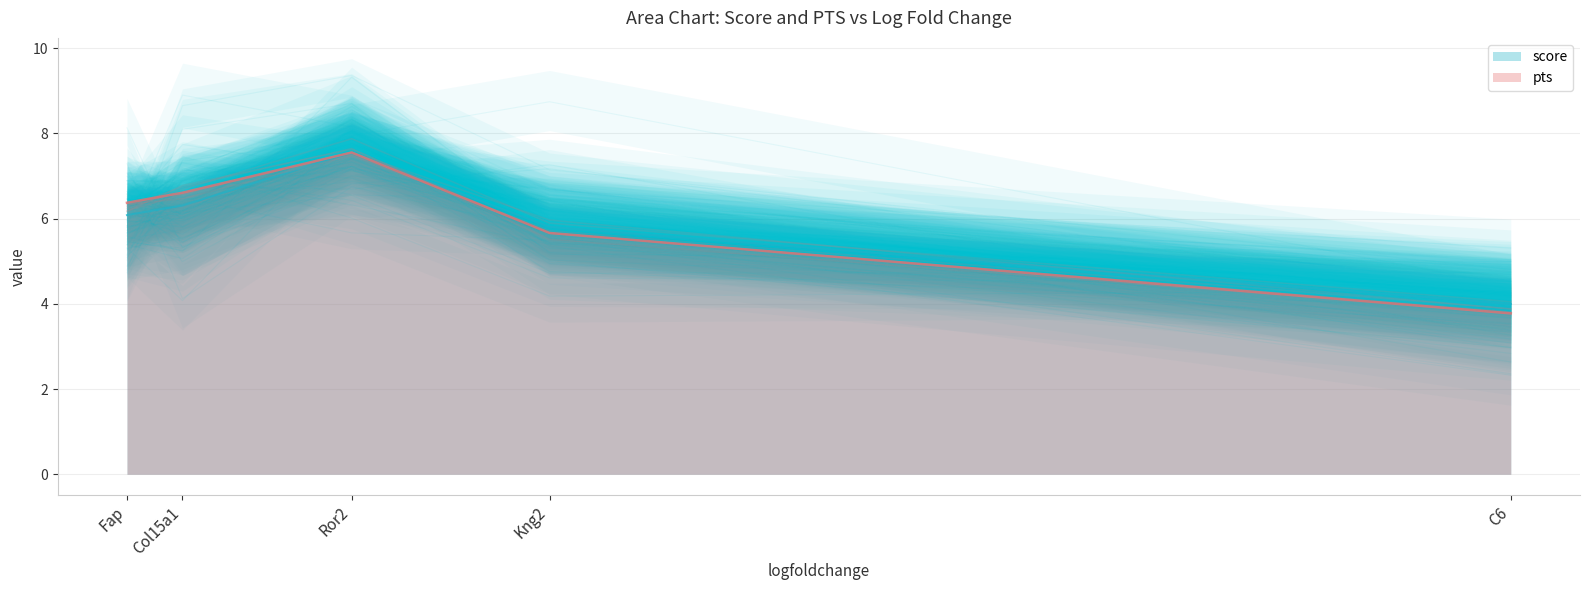

True or false: score and pts intersect in this chart.

False